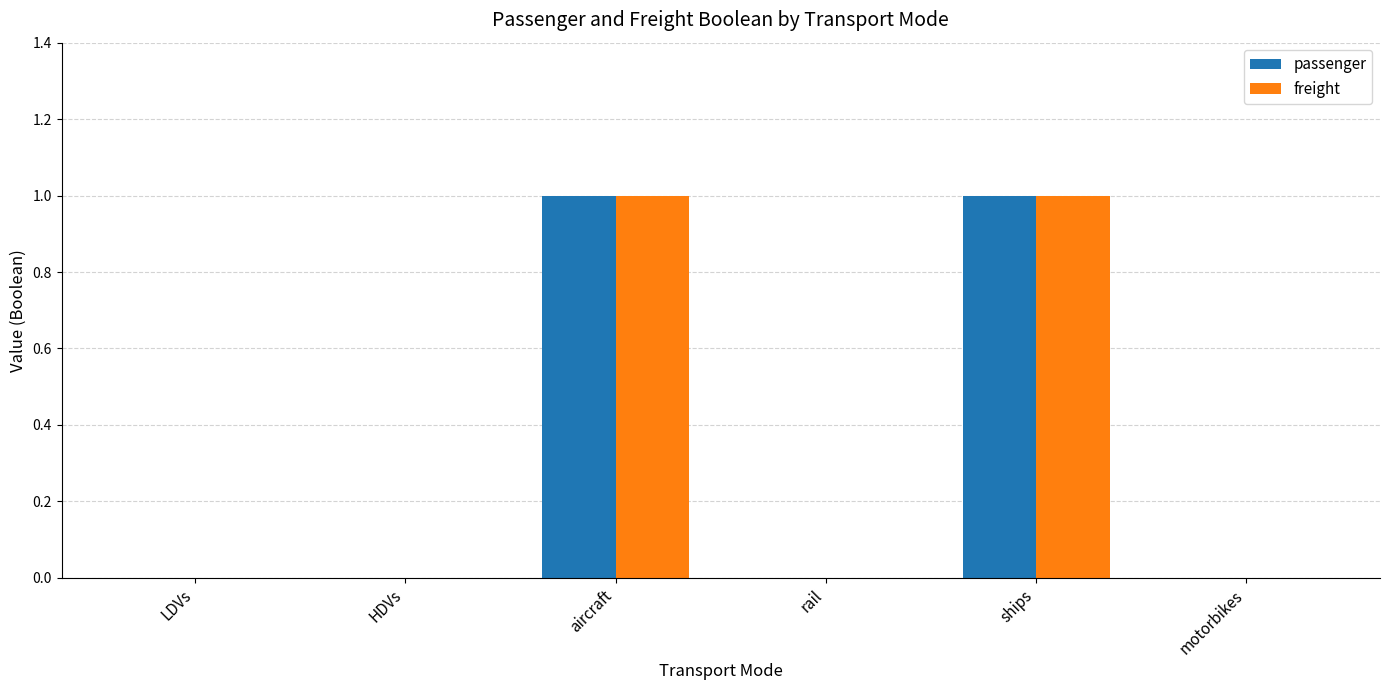

The passenger series shows 0 at aircraft. True or false?

False